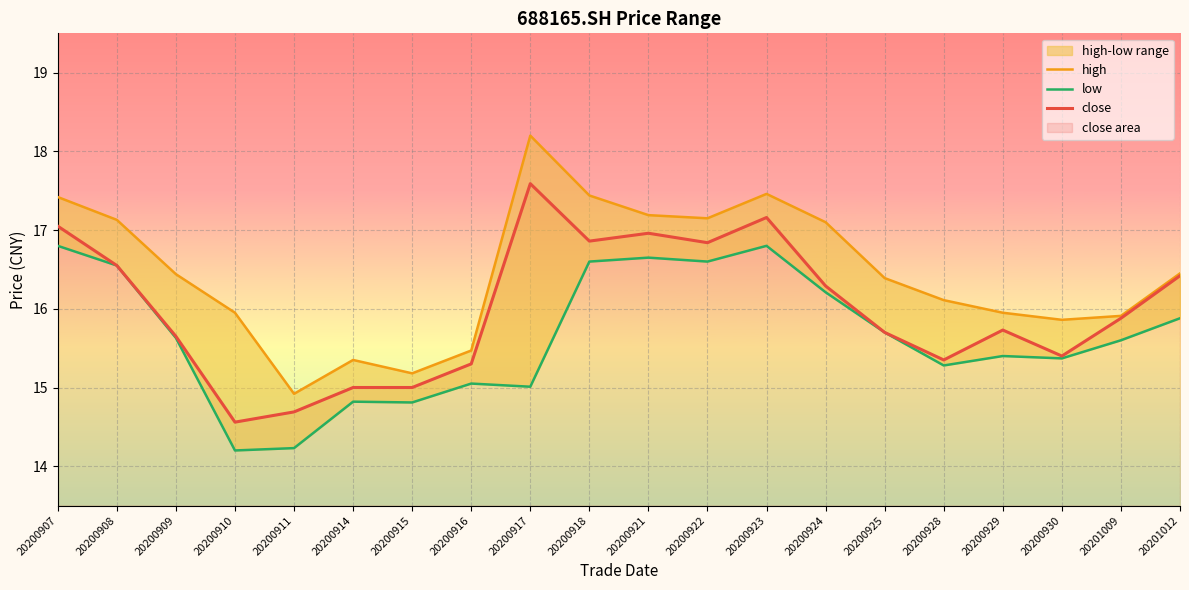

Does the chart display data point markers on the line(s)?

No